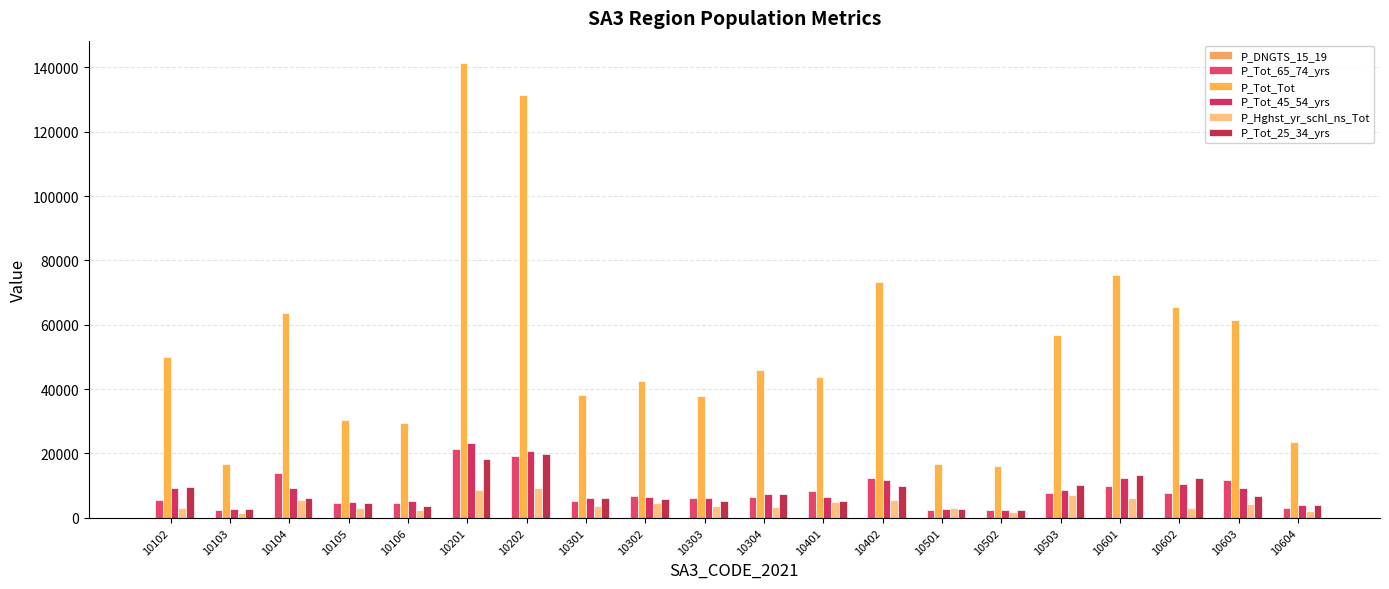

How many groups of bars are there?

20